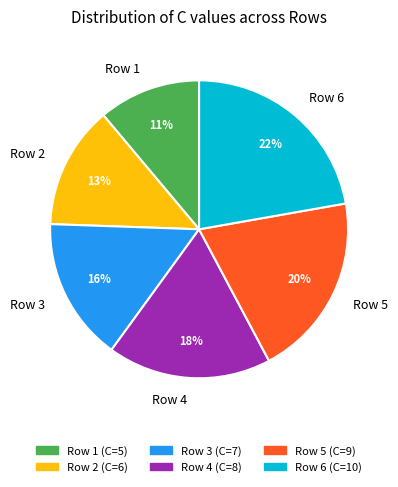

Rank the categories by value from highest to lowest.

Row 6, Row 5, Row 4, Row 3, Row 2, Row 1